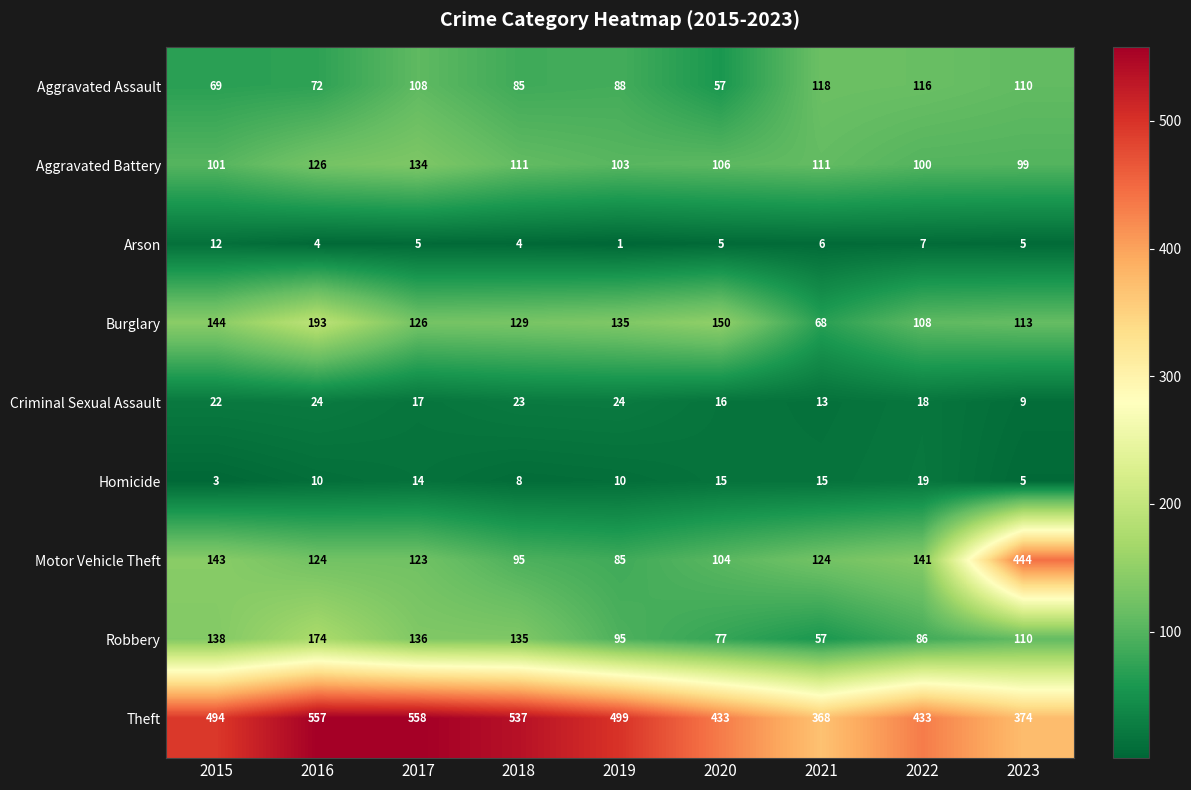

Is the value of Arson at 2022 greater than the value of Aggravated Battery at 2022?

No